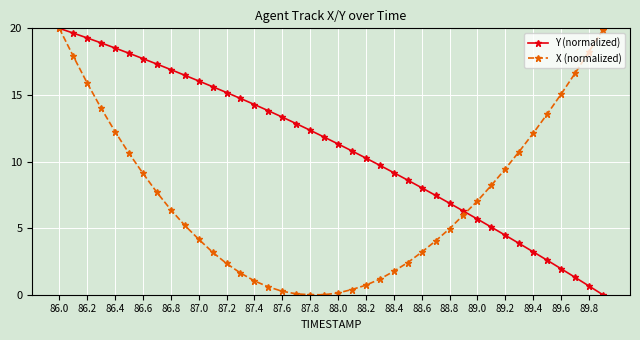

What is the value of the X (normalized) point at the 7th from the left?

9.1